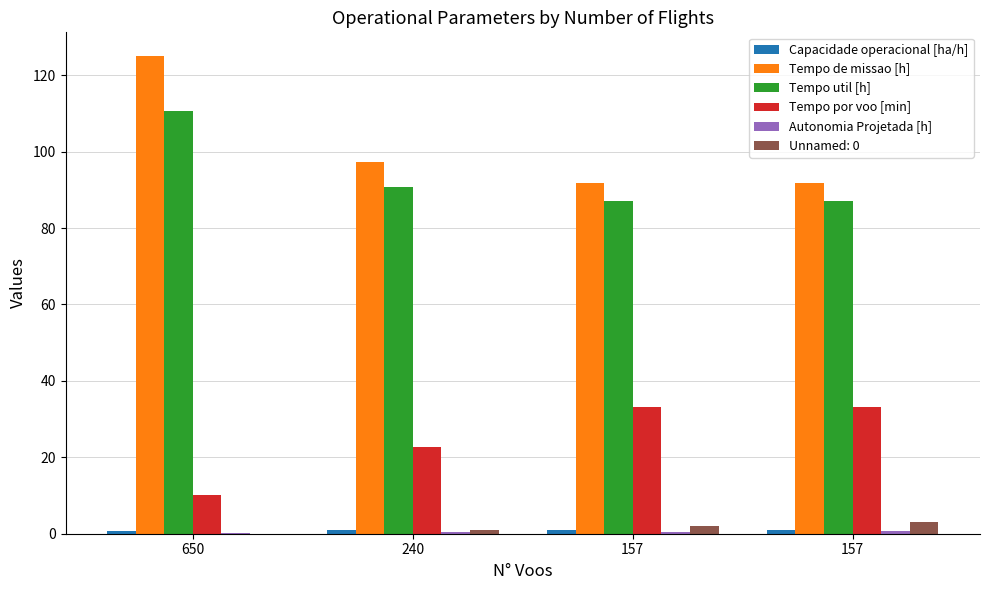

The Tempo de missao [h] series shows 125.0 at 650. True or false?

True